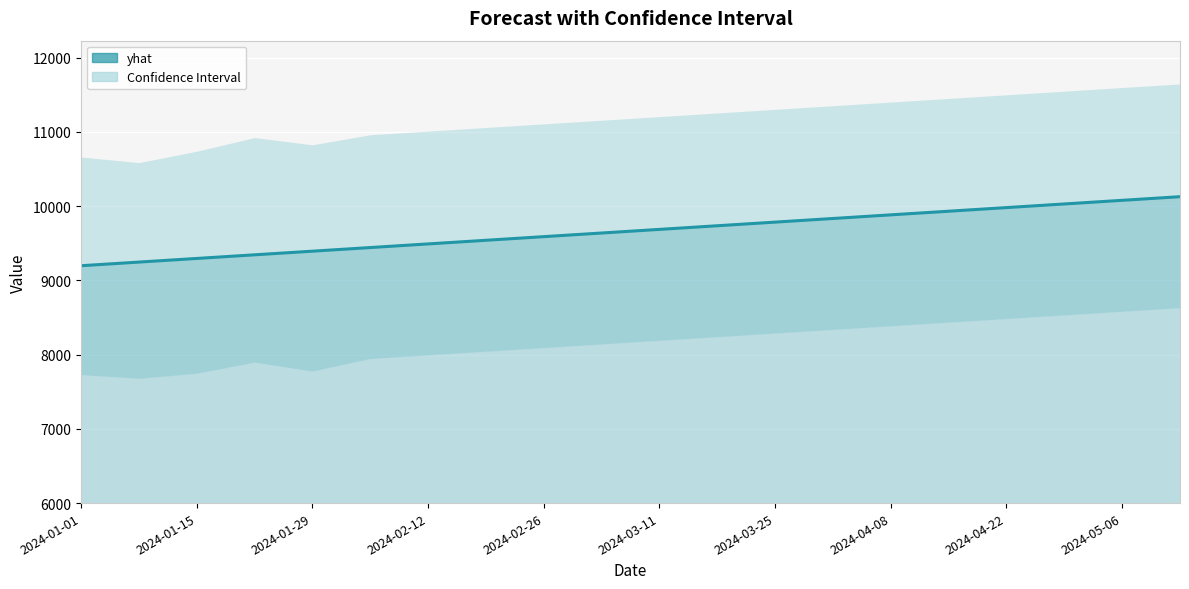

Which label corresponds to the smallest value in the chart?

2024-01-01